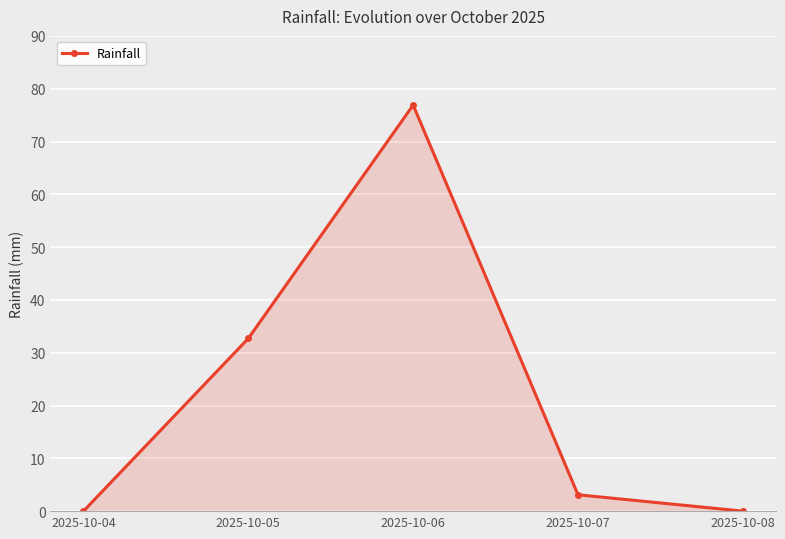

Is it true that the value at 2025-10-08 is 35.3?

False